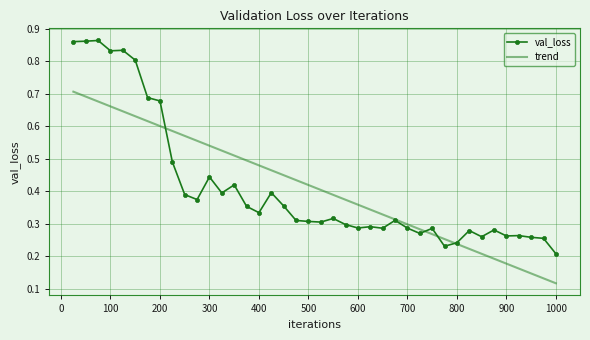

At how many categories does at least one series exceed 0?

40